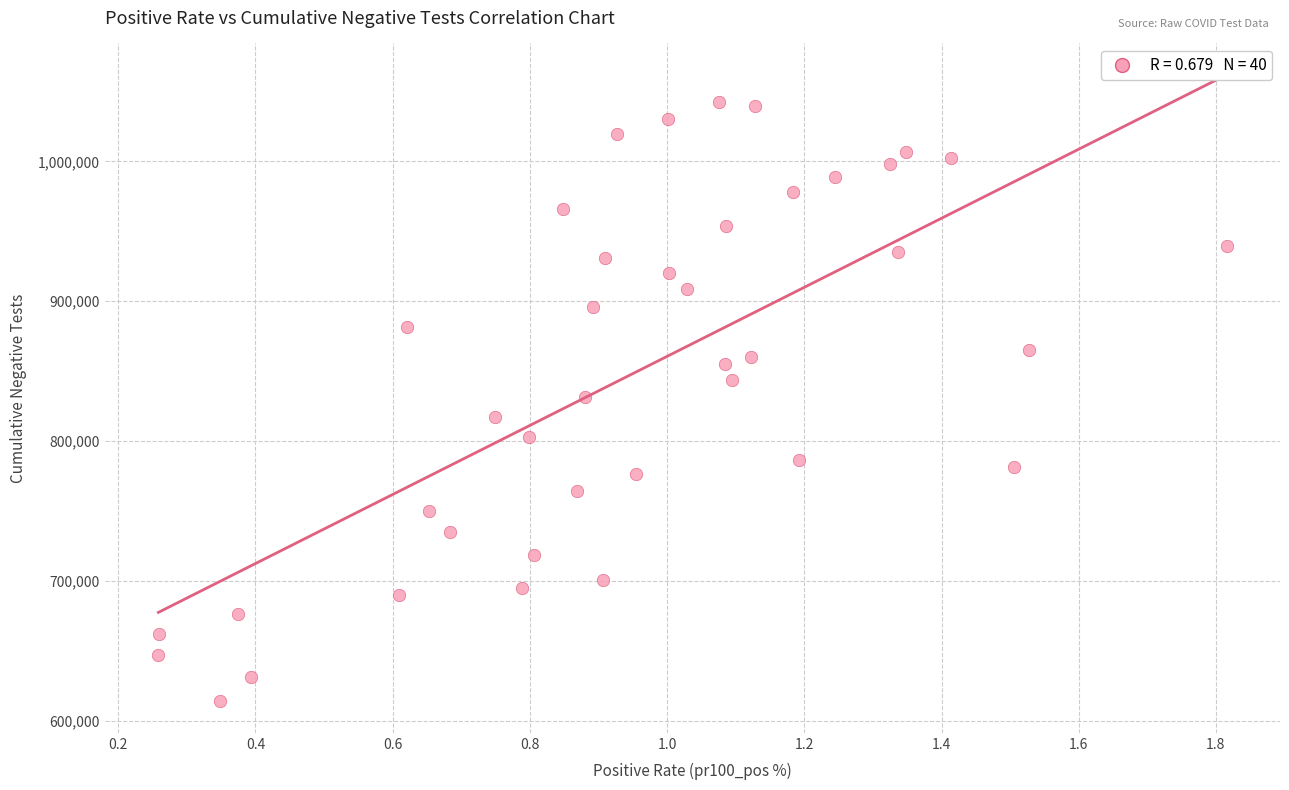

What is the range of Y values (max minus min)?

428693